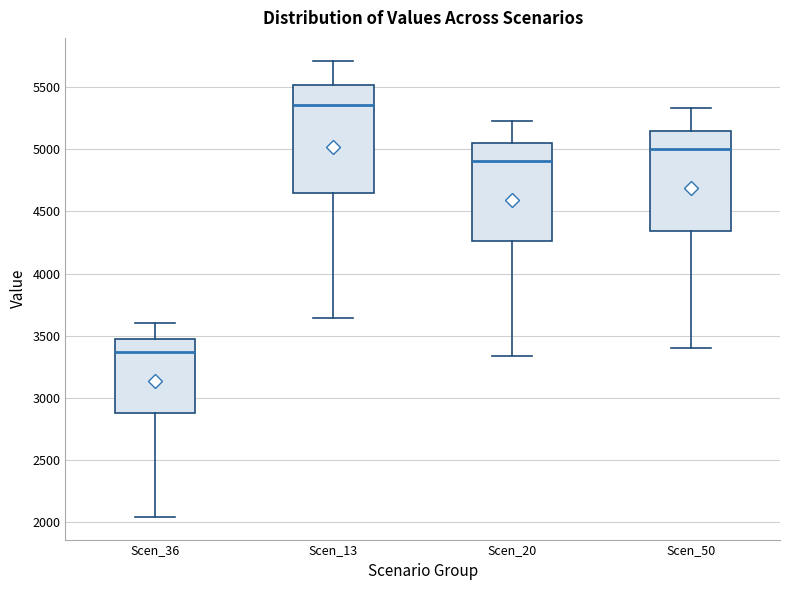

Where does the median line of the box for Scen_13 sit on the y-axis? The values are not printed on the chart, so give them approximately, as read against the axis.

5350